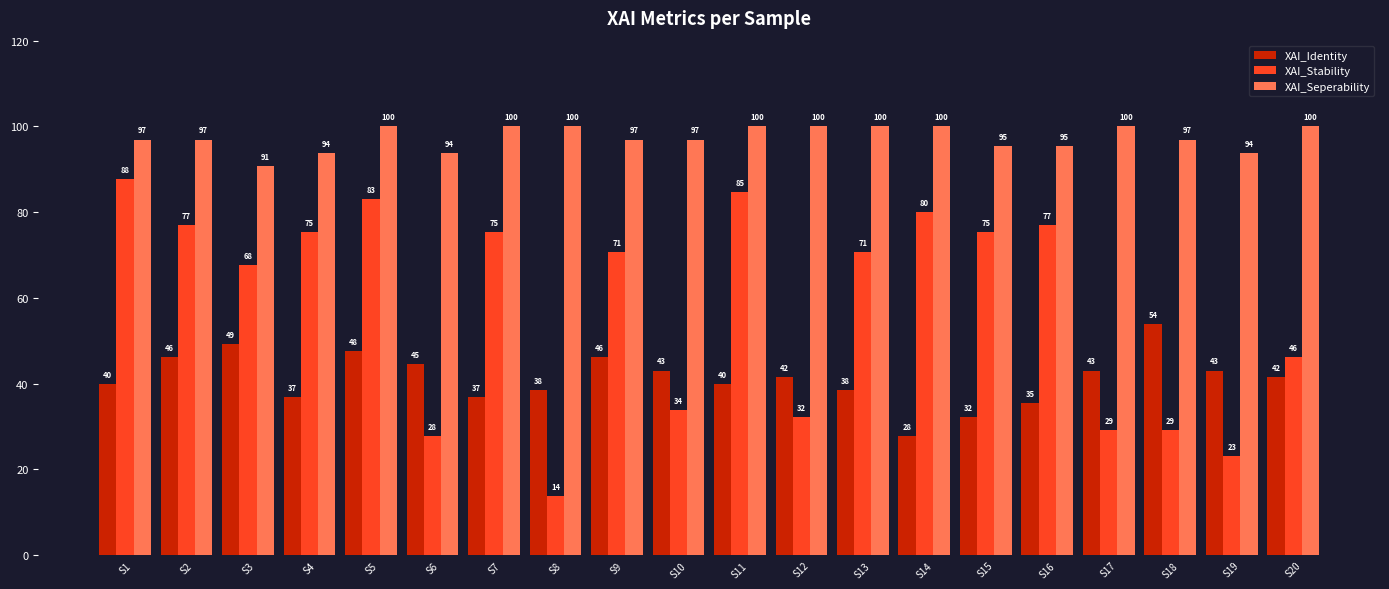

At which category is the sum across all series the highest?

S5